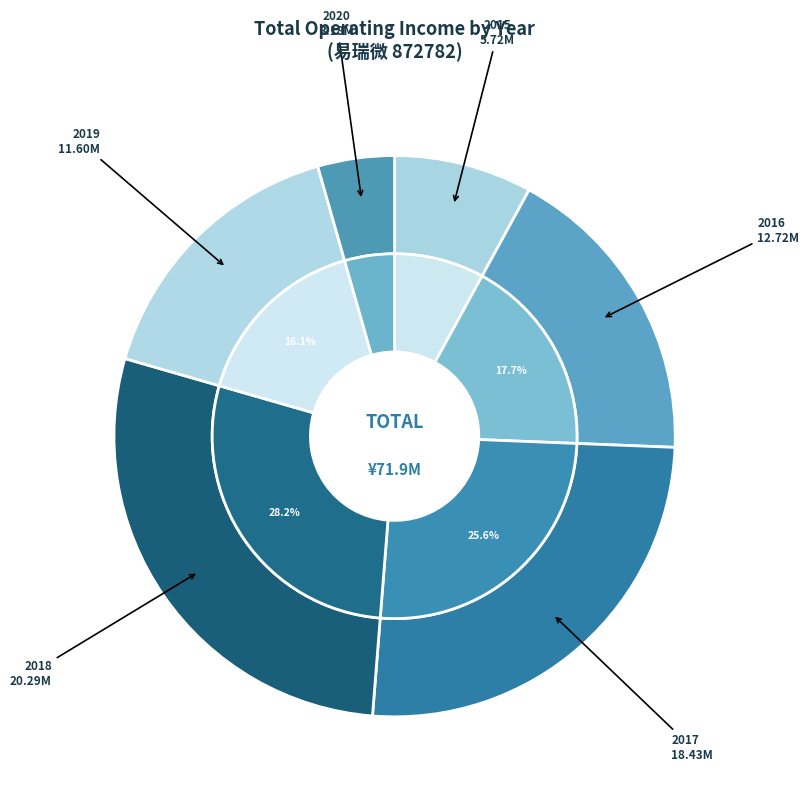

Count the number of slices in the pie.

6